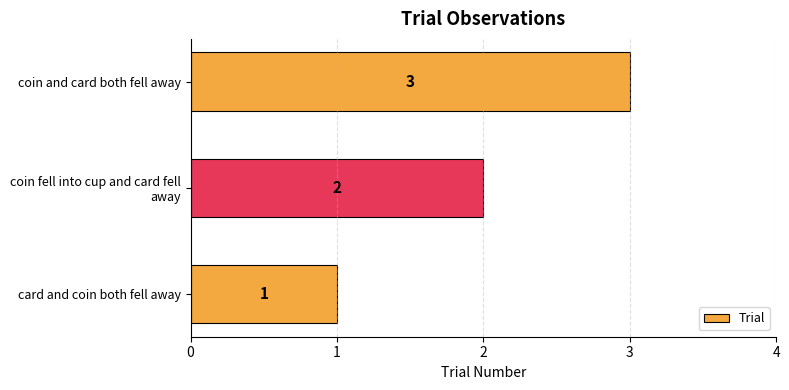

Which has a higher value, card and coin both fell away or coin and card both fell away?

coin and card both fell away